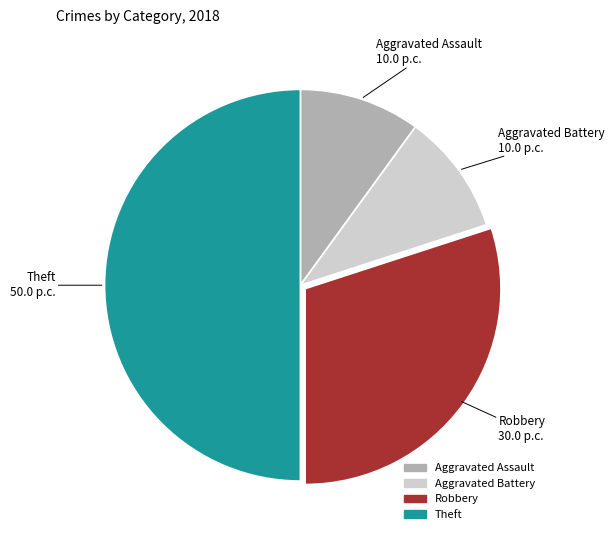

Which has a higher value, Theft or Aggravated Assault?

Theft